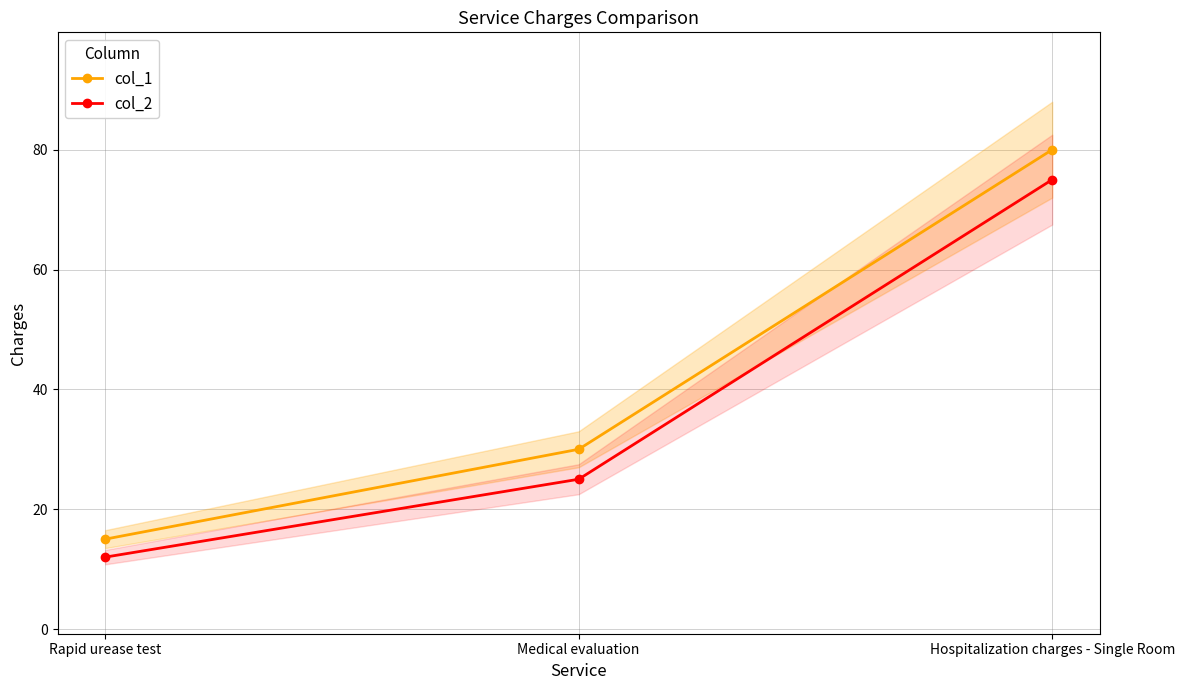

Is it true that col_1 equals 15 at Rapid urease test?

True